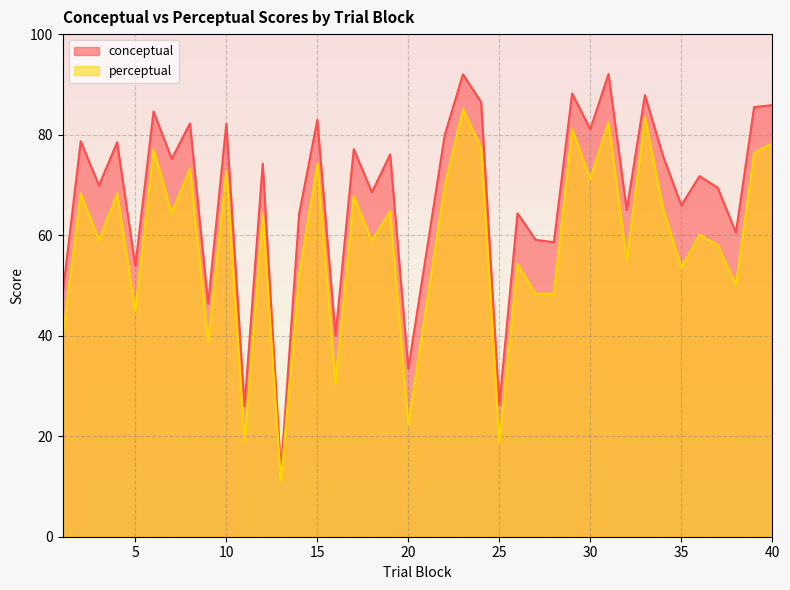

The perceptual series shows 122.7 at 8. True or false?

False